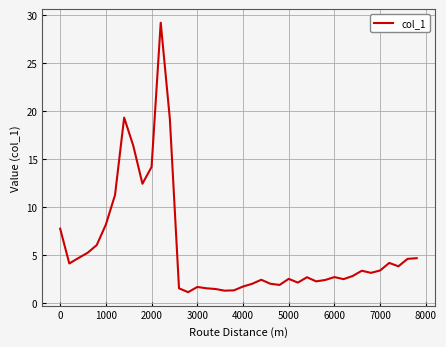

What is the difference between the maximum and minimum values?

28.0